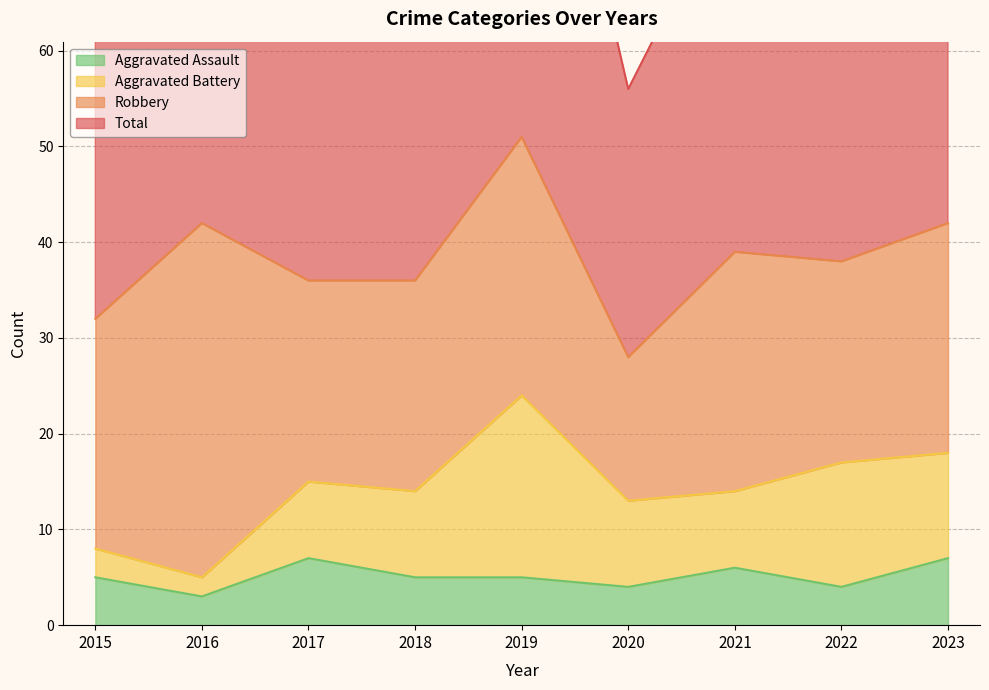

True or false: Total and Aggravated Assault intersect in this chart.

False